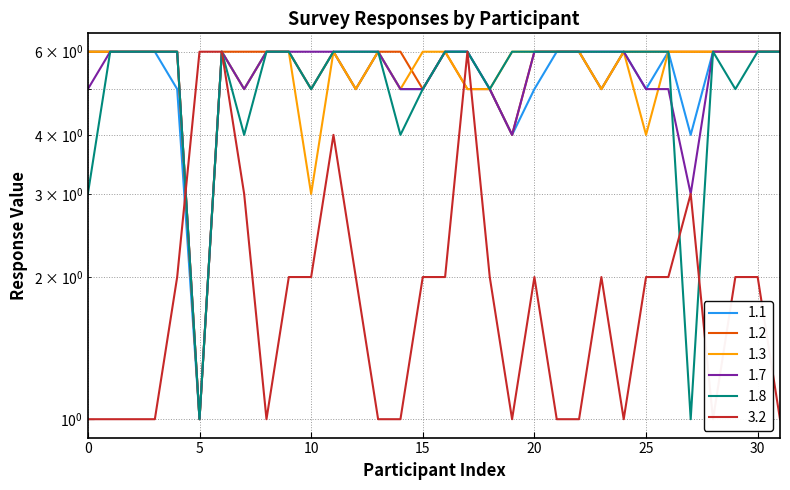

How many lines are shown in the chart?

6